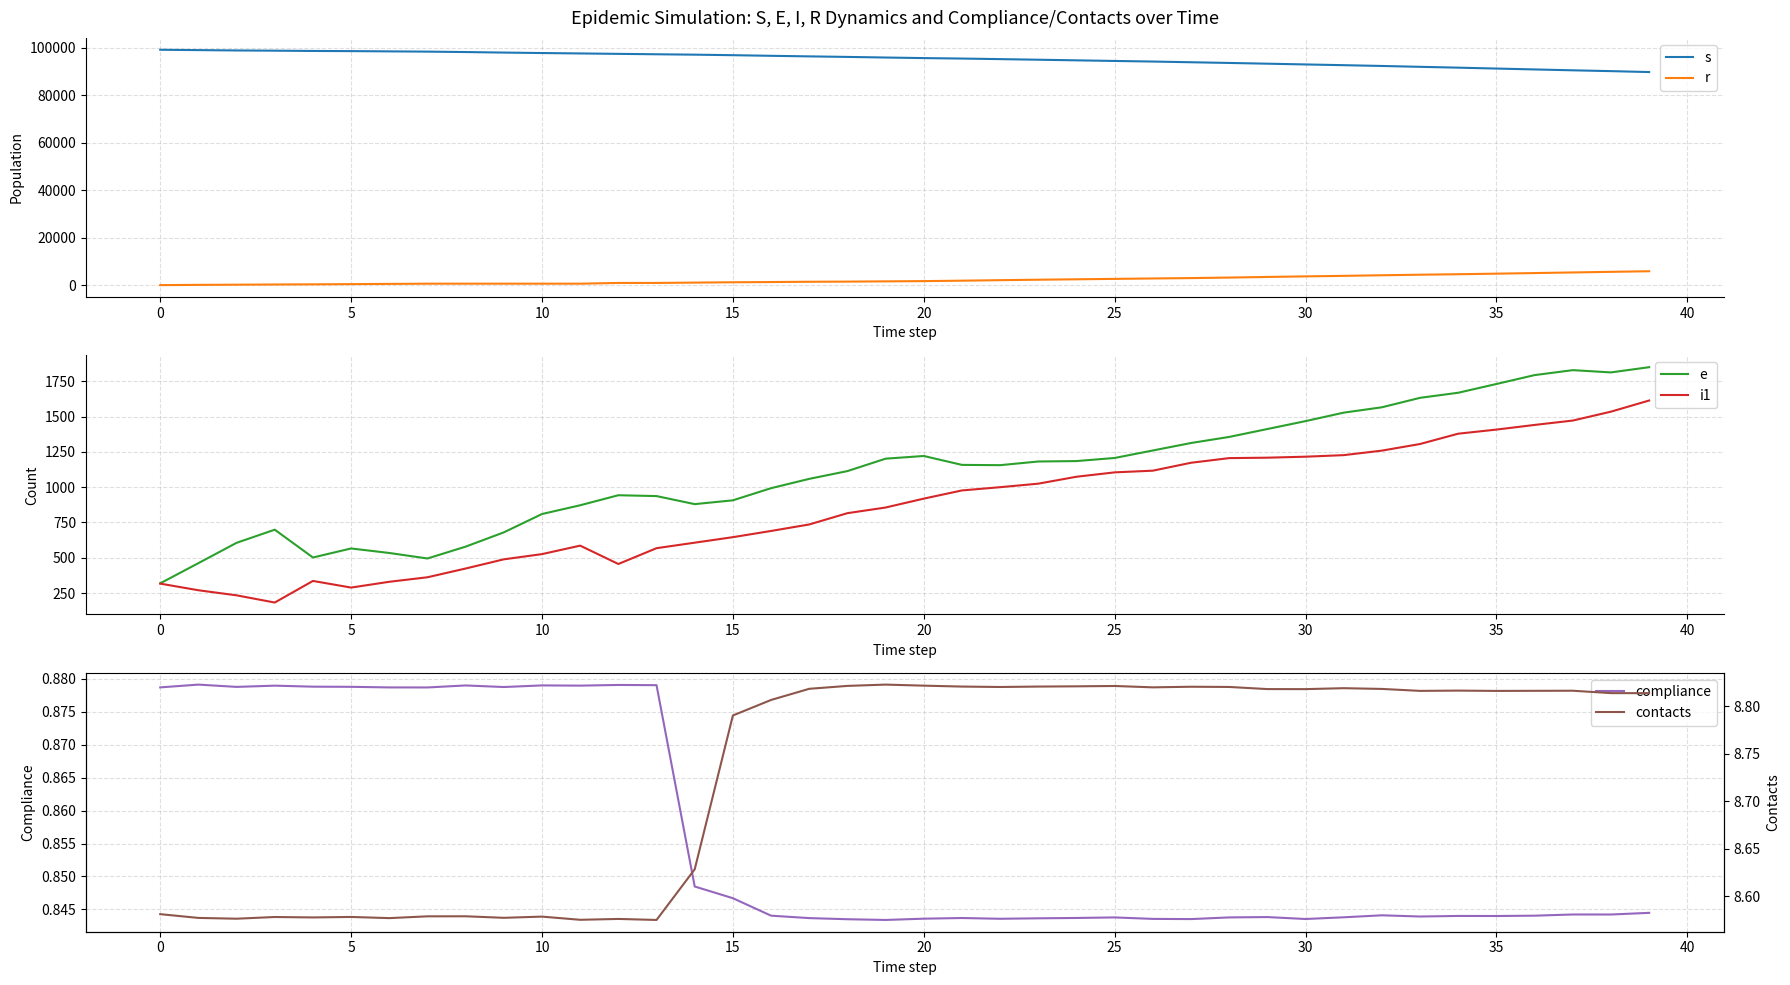

Does the chart display data point markers on the line(s)?

No